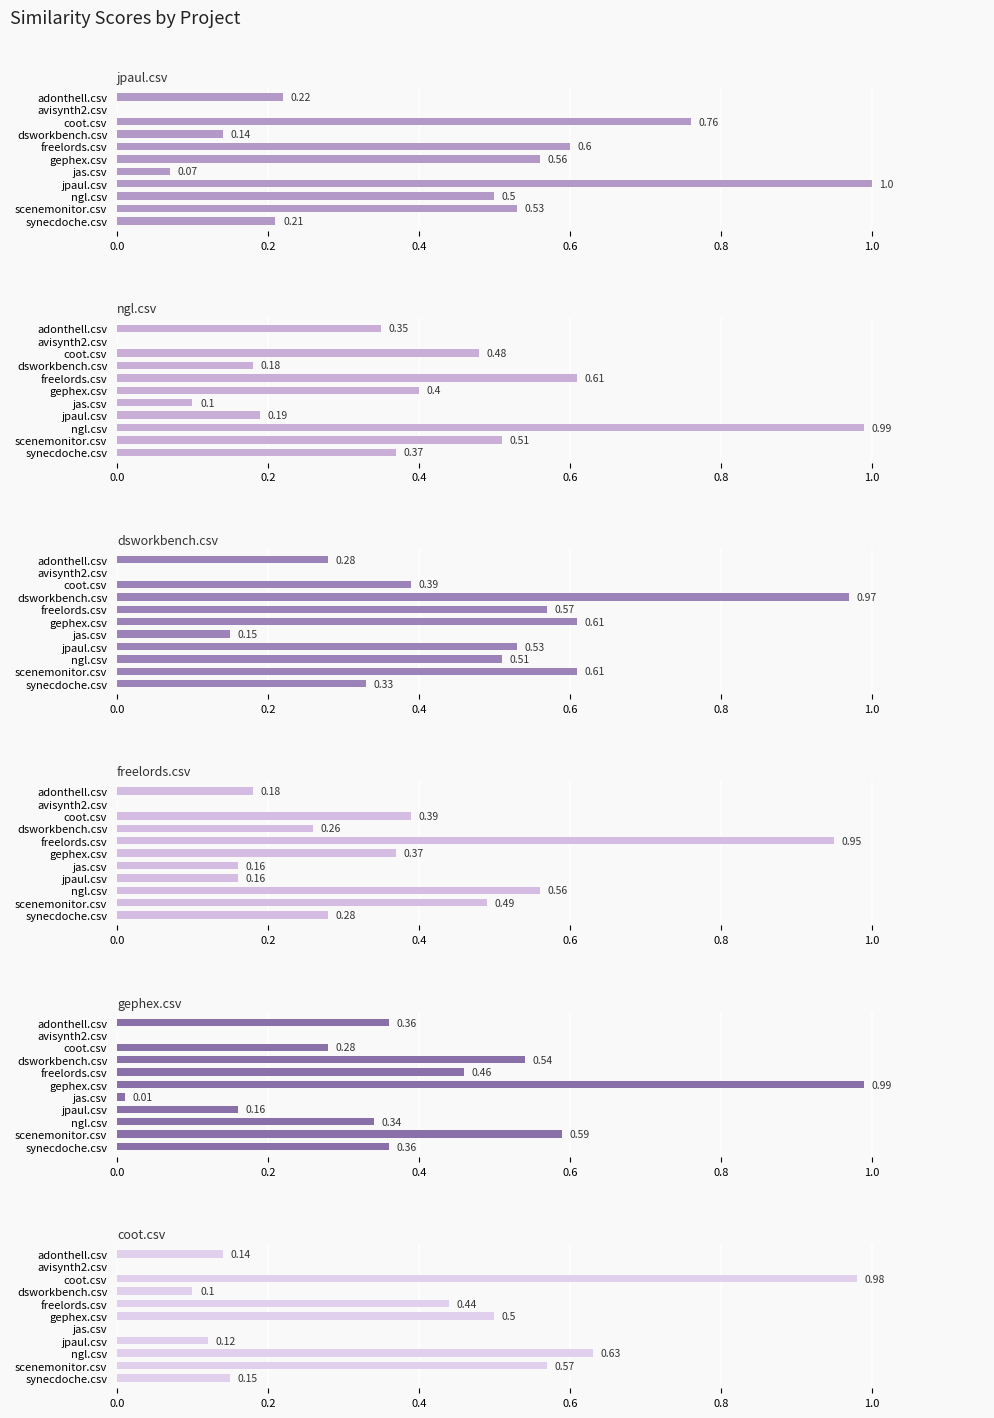

Between avisynth2.csv and coot.csv, which series saw the biggest shift?

coot.csv